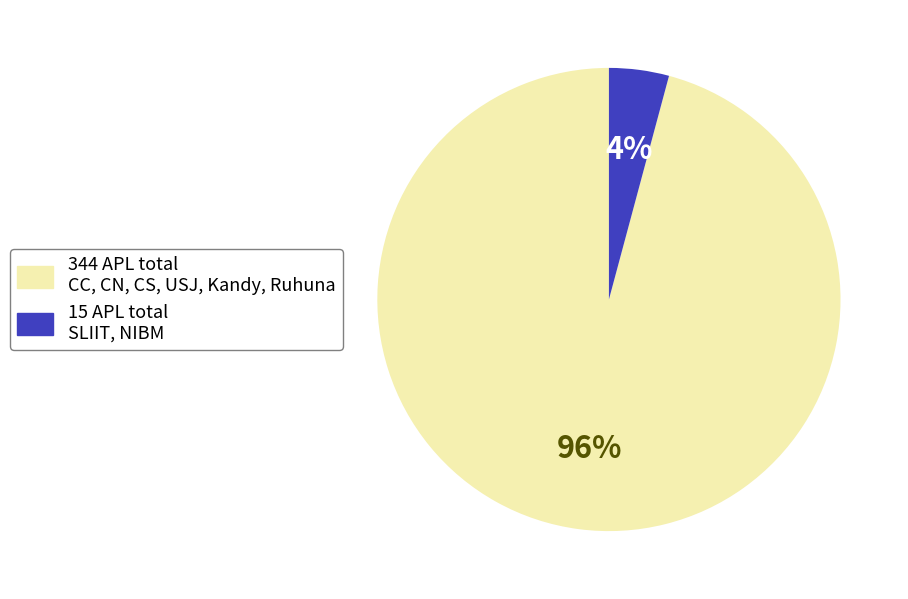

Does any single category account for the majority?

Yes